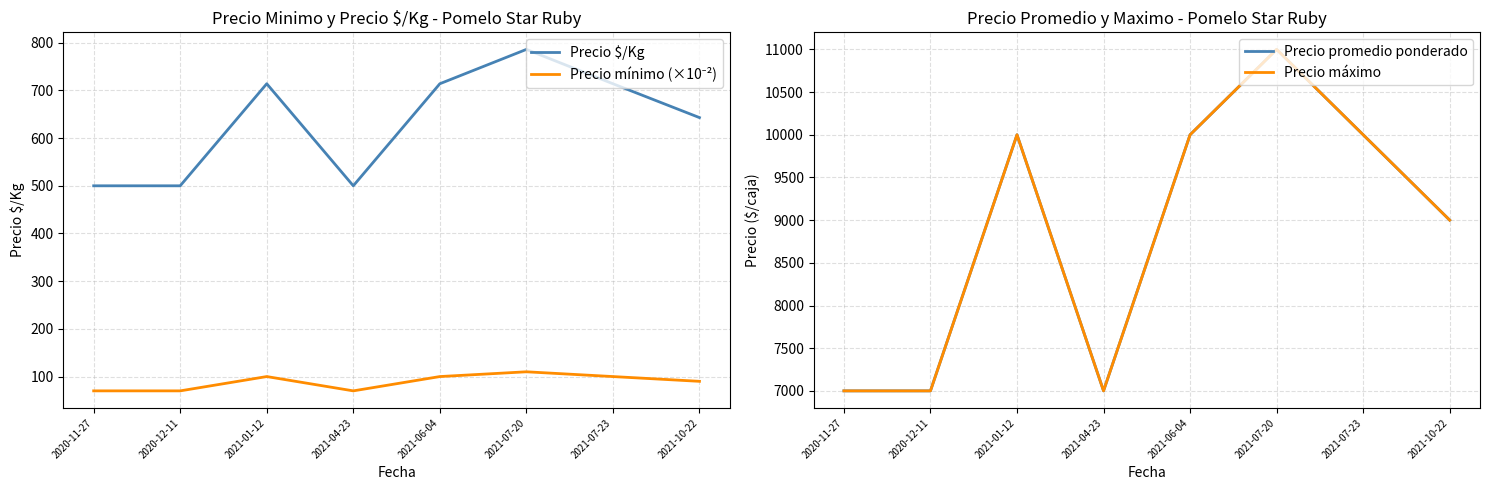

Reading left to right, list all the values displayed in this chart.

Precio $/Kg: 500	500	714	500	714	786	714	643
Precio mínimo (×10⁻²): 70	70	100	70	100	110	100	90
Precio promedio ponderado: 7000	7000	10000	7000	10000	11000	10000	9000
Precio máximo: 7000	7000	10000	7000	10000	11000	10000	9000